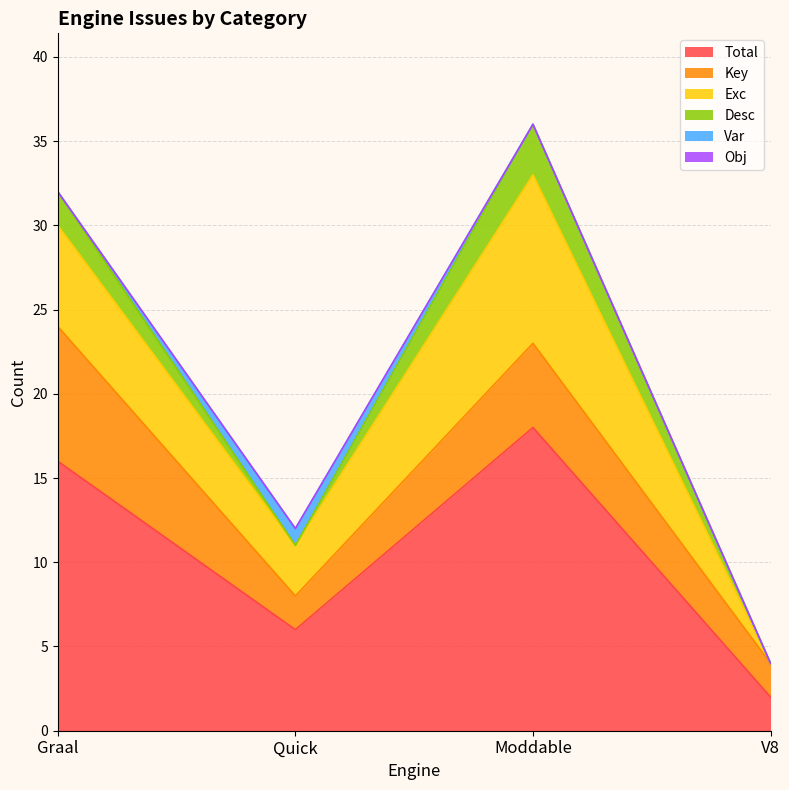

How many values in Exc are above zero?

3